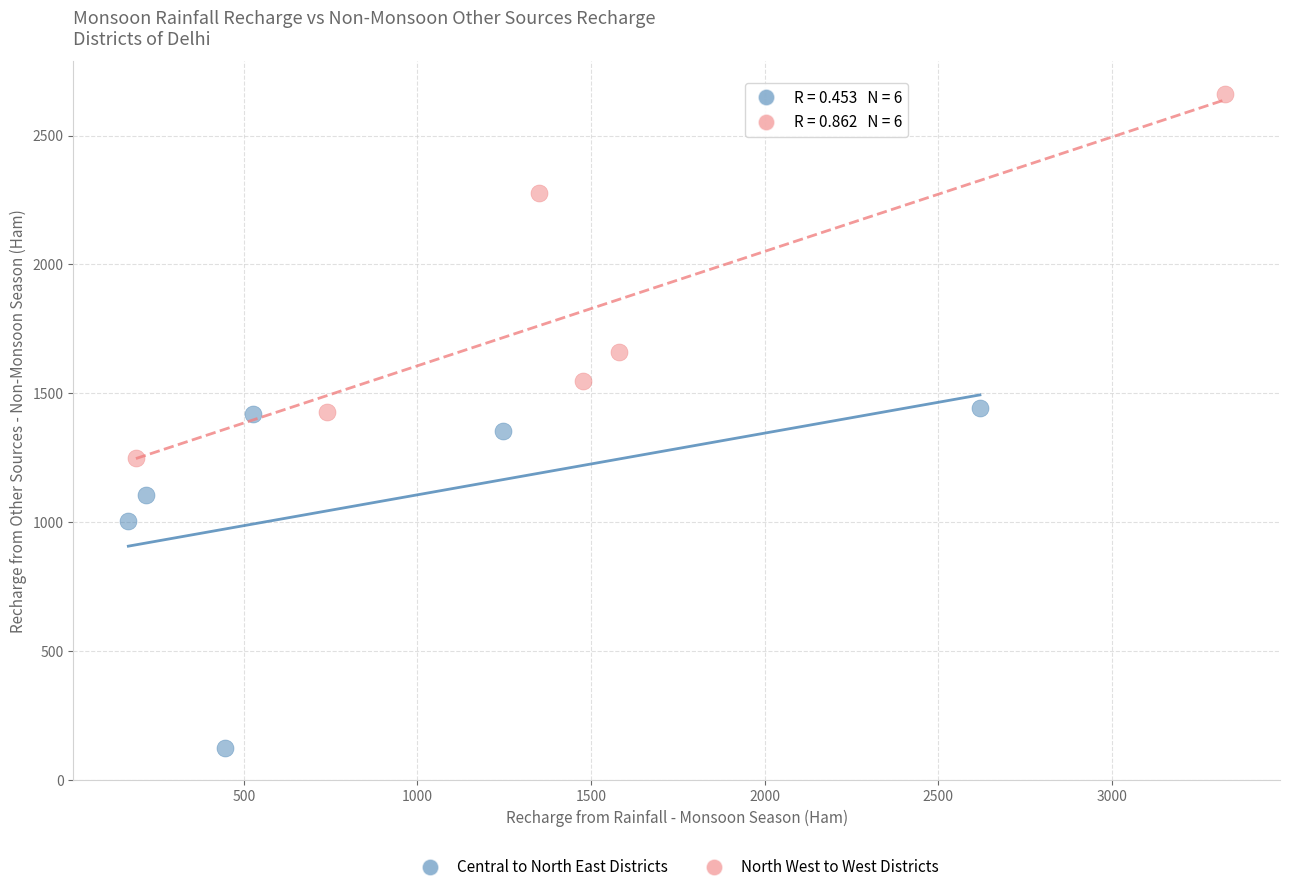

Which series reaches the maximum Y coordinate?

North West to West Districts